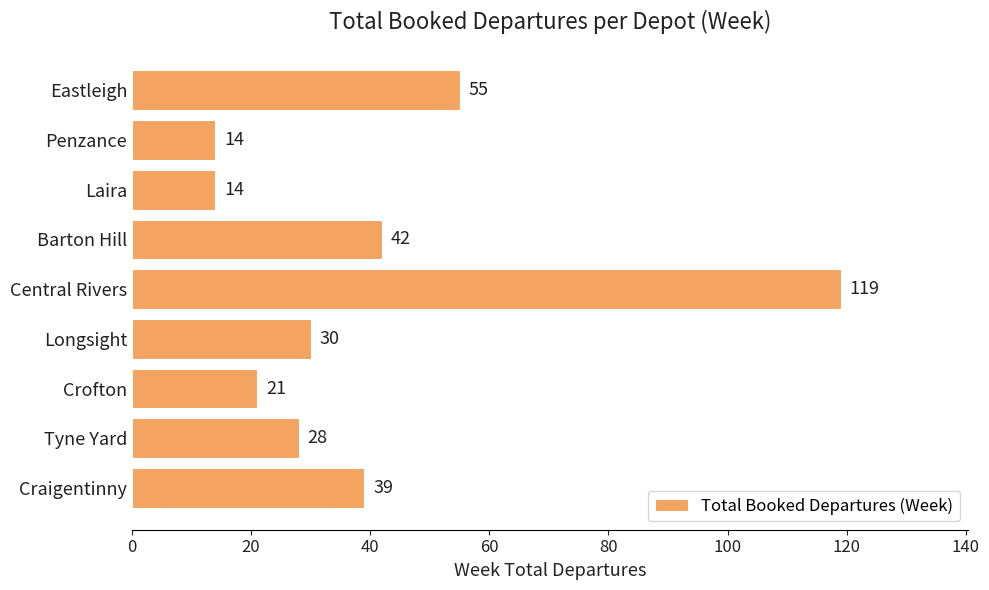

What value does the data have at Craigentinny, to the nearest 50?

50